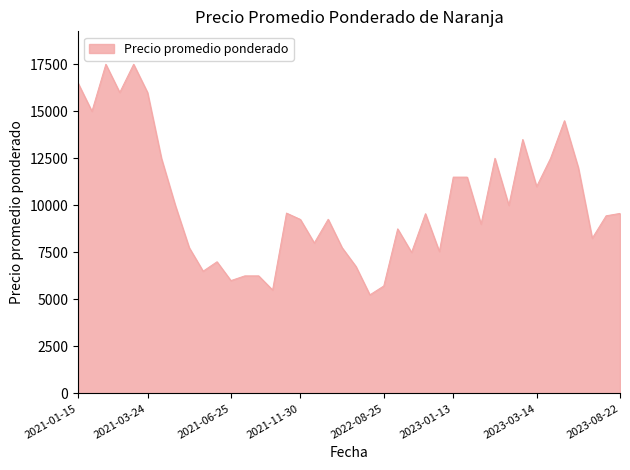

What is the smallest value displayed?

5242